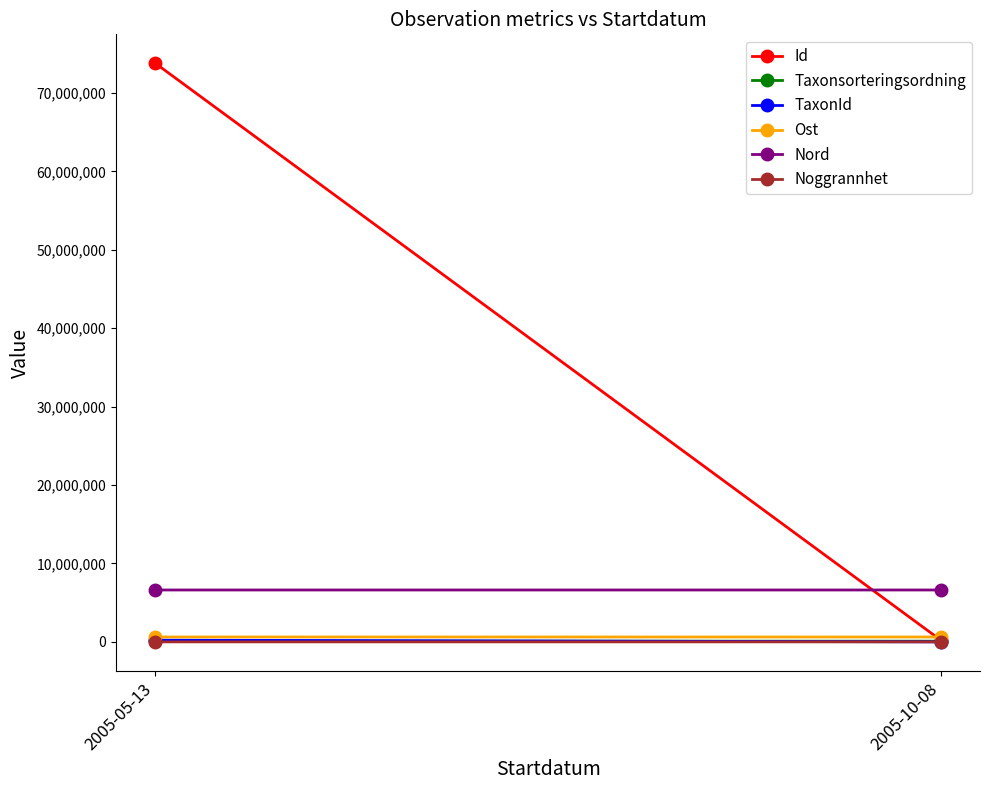

What is the label of the 2nd point from the left?

2005-10-08